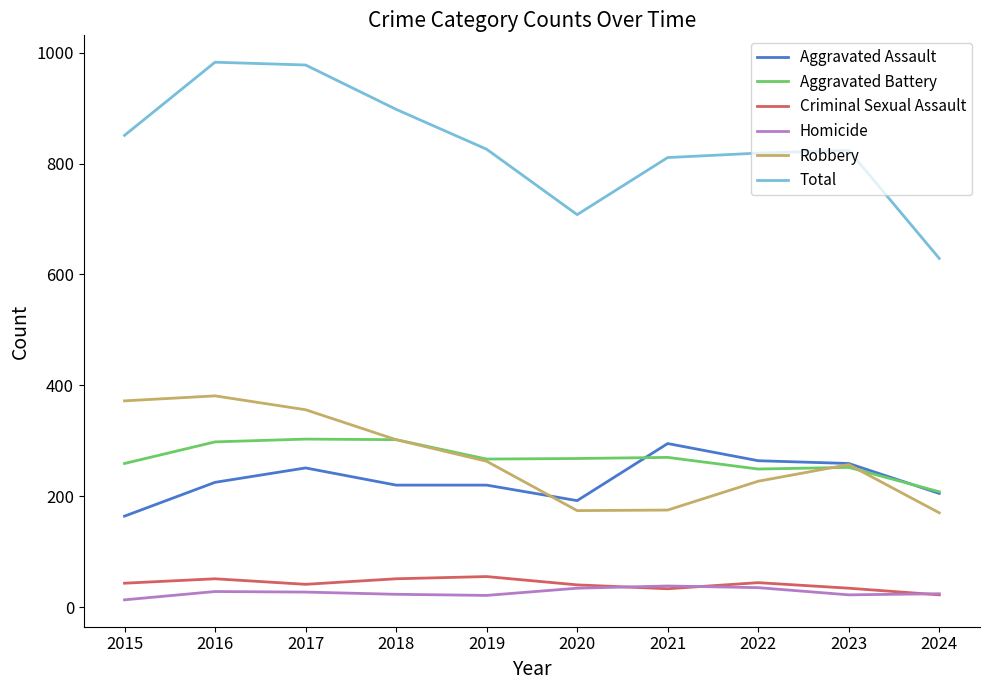

What is the total value across all series at 2021?

1622